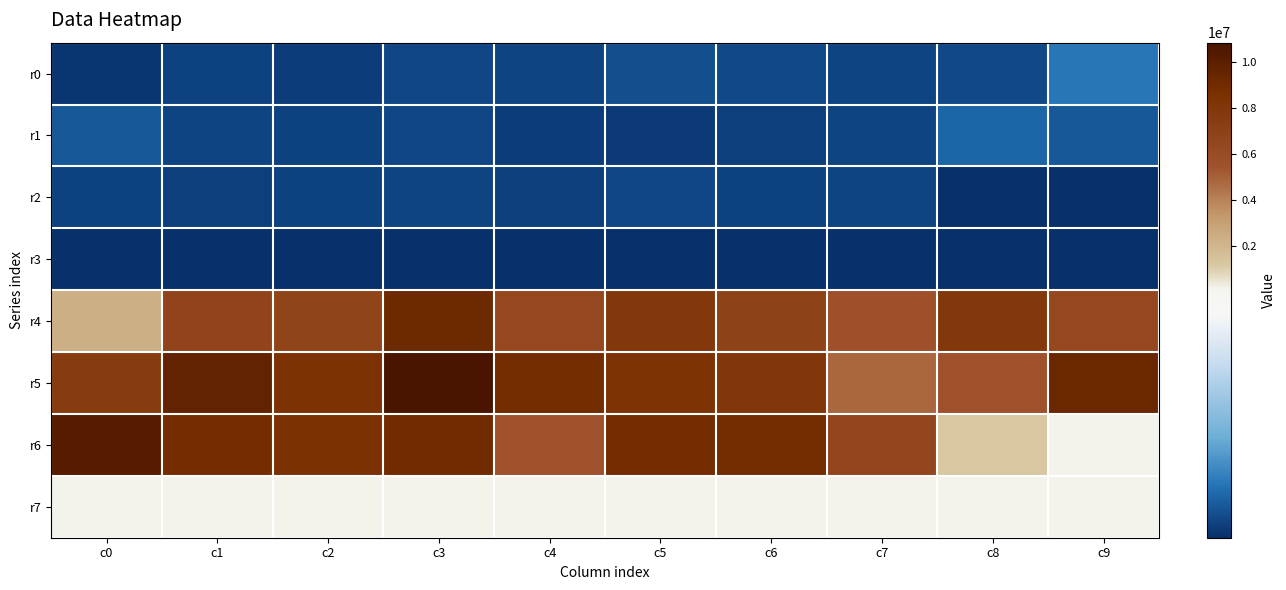

Reading left to right, what are all the values shown in this chart?

r0: c0=3813	c1=6842	c2=5746	c3=8085	c4=7219	c5=9782	c6=8948	c7=7720	c8=8467	c9=19108
r1: c0=11933	c1=7235	c2=6815	c3=7867	c4=5455	c5=4816	c6=6233	c7=7581	c8=15241	c9=11943
r2: c0=6955	c1=6261	c2=6716	c3=7445	c4=6067	c5=8007	c6=6903	c7=7359	c8=2761	c9=2450
r3: c0=2450	c1=2450	c2=2450	c3=2450	c4=2450	c5=2450	c6=2450	c7=2450	c8=2450	c9=2450
r4: c0=2306726	c1=6666437	c2=6758004	c3=9206608	c4=6338778	c5=7868674	c6=6930594	c7=5585368	c8=7891925	c9=6328629
r5: c0=7541804	c1=9662082	c2=8472205	c3=10859542	c4=8991479	c5=8337839	c6=7951756	c7=4879171	c8=5520810	c9=9377034
r6: c0=10196428	c1=8897441	c2=8572065	c3=9029026	c4=5516589	c5=8855148	c6=8946221	c7=6541560	c8=1188293	c9=137200
r7: c0=137200	c1=137200	c2=137200	c3=137200	c4=137200	c5=137200	c6=137200	c7=137200	c8=137200	c9=137200